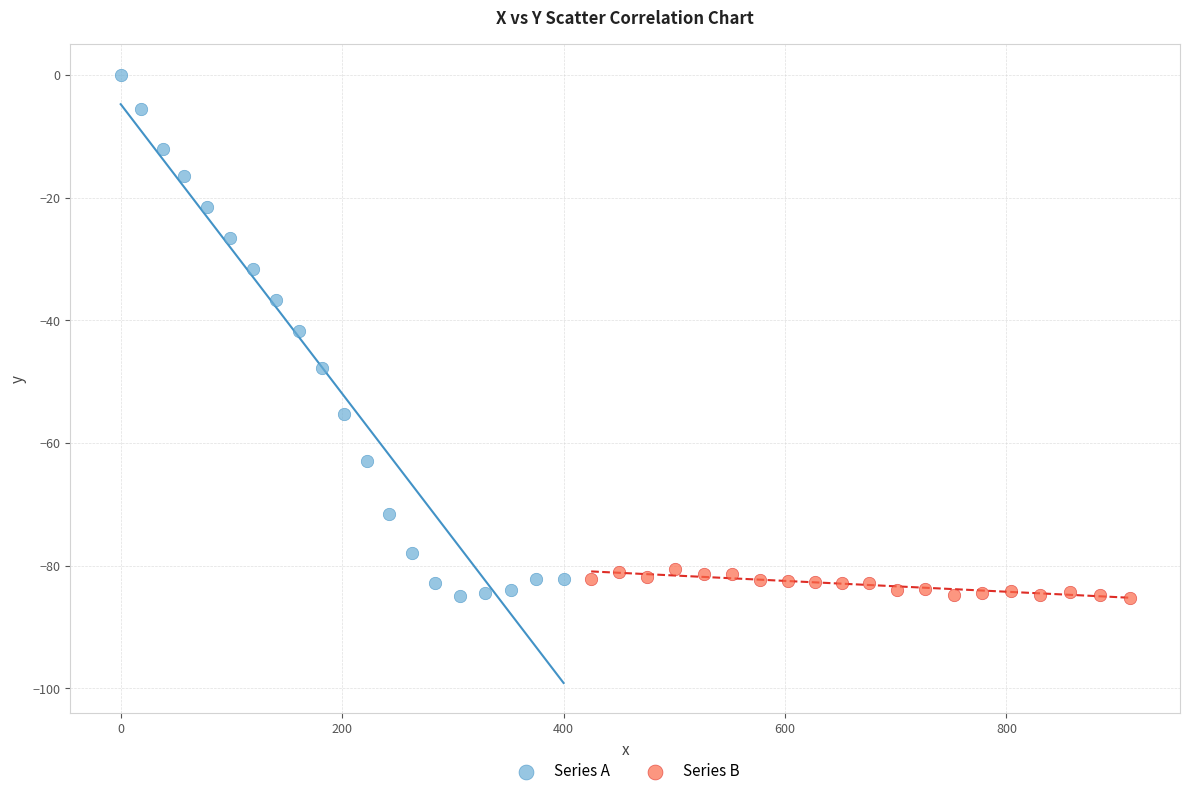

Which series has the widest spread of Y values?

Series A